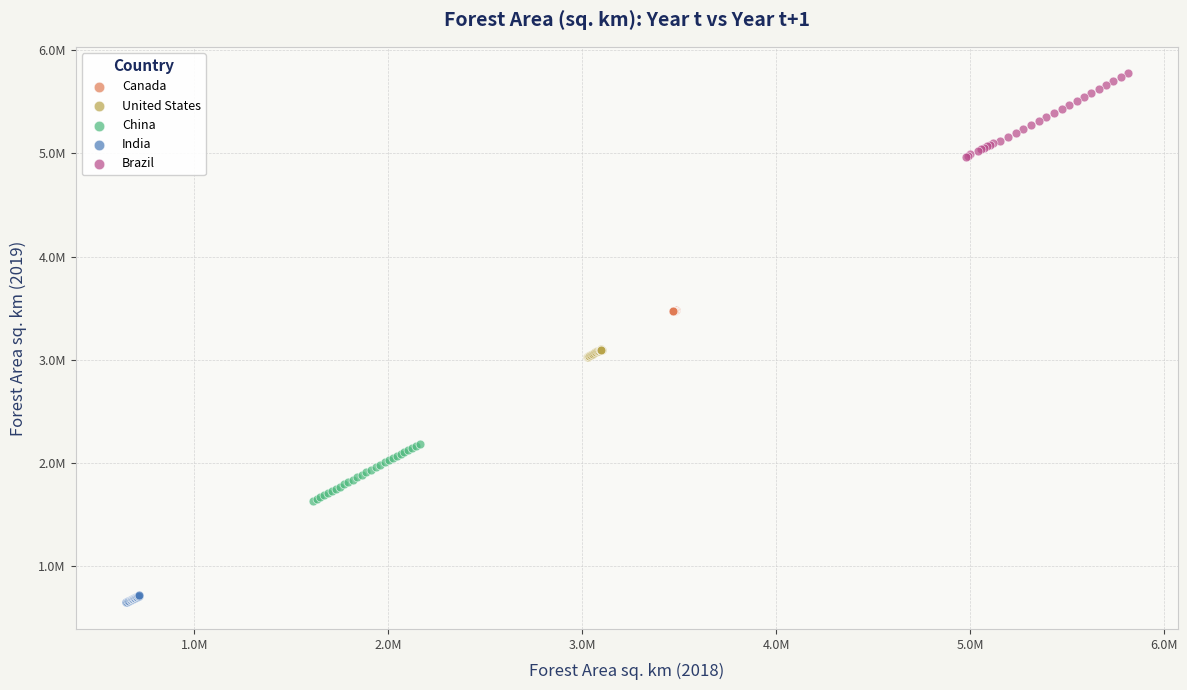

Which series reaches the minimum Y coordinate?

India